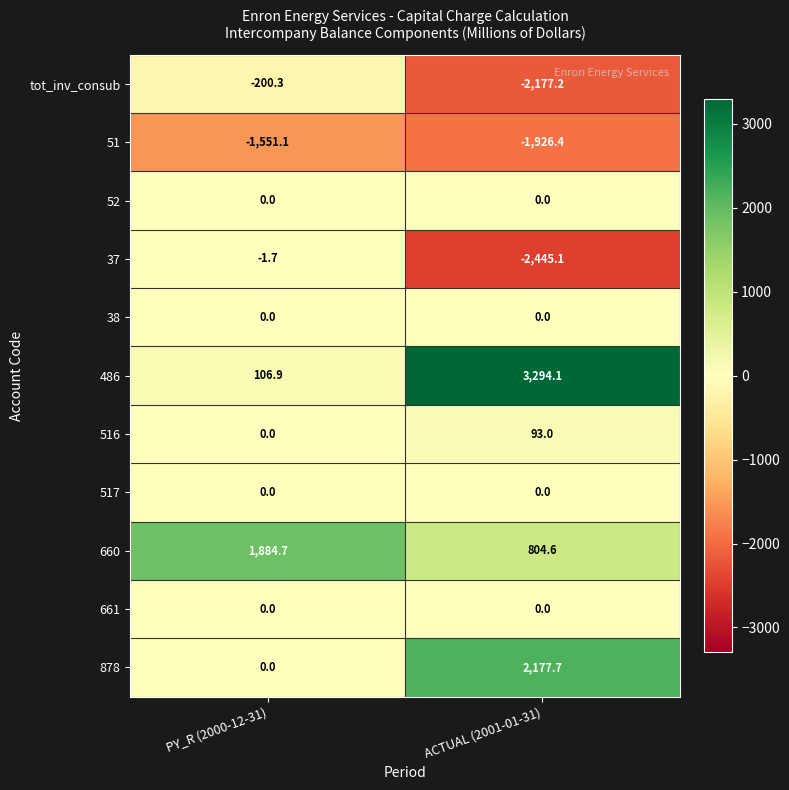

What is the spread (max minus min) of values at ACTUAL (2001-01-31)?

5739.2